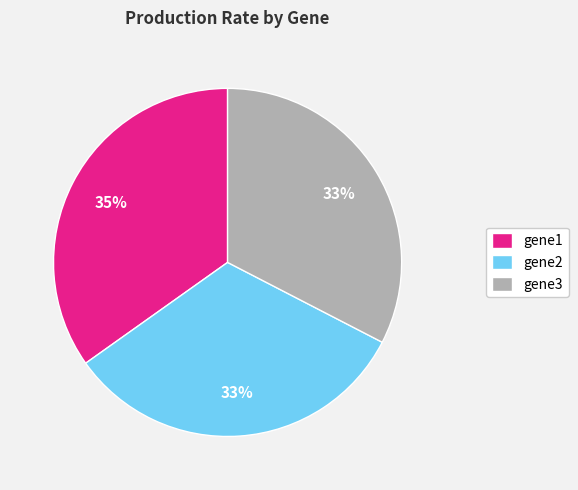

Which has a higher value, gene1 or gene2?

gene1